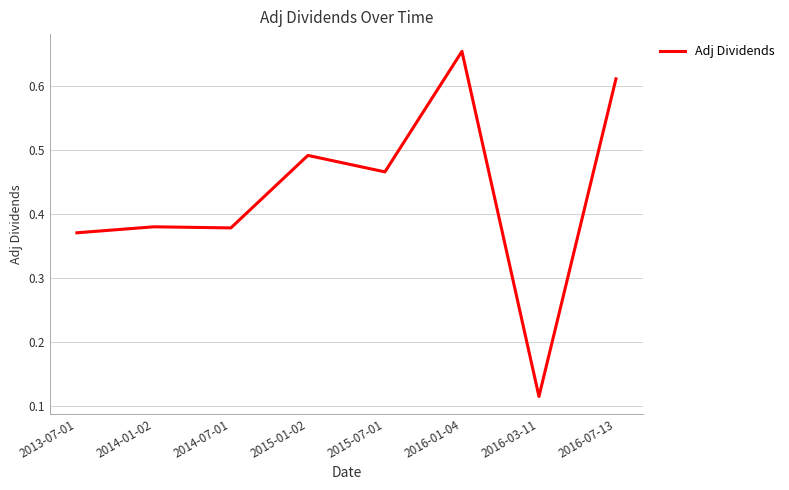

The chart shows a value of 0.1 at 2014-07-01. True or false?

False